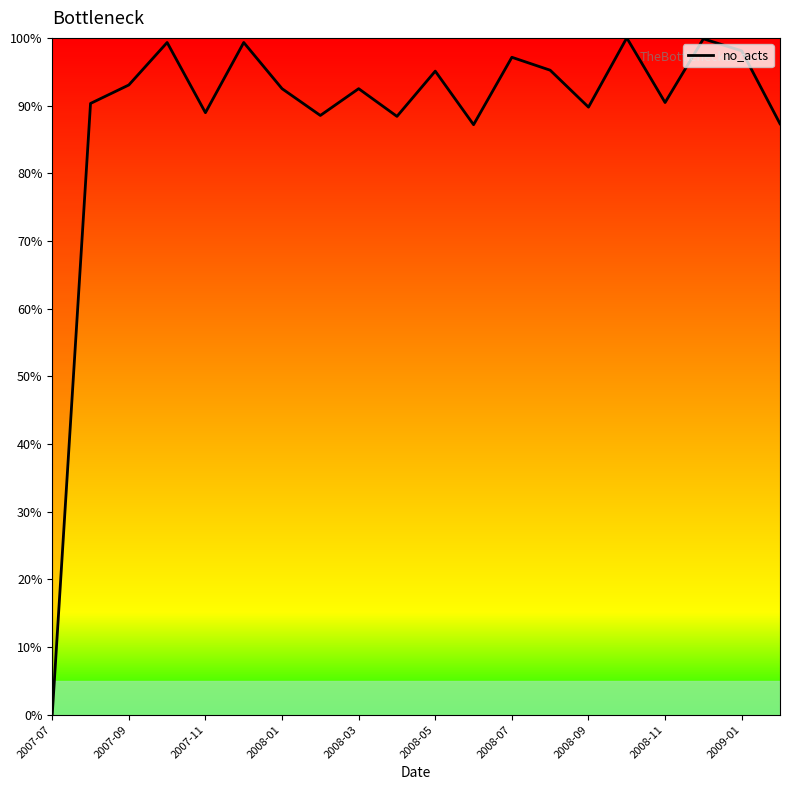

What is the maximum value shown in the chart?

100.0